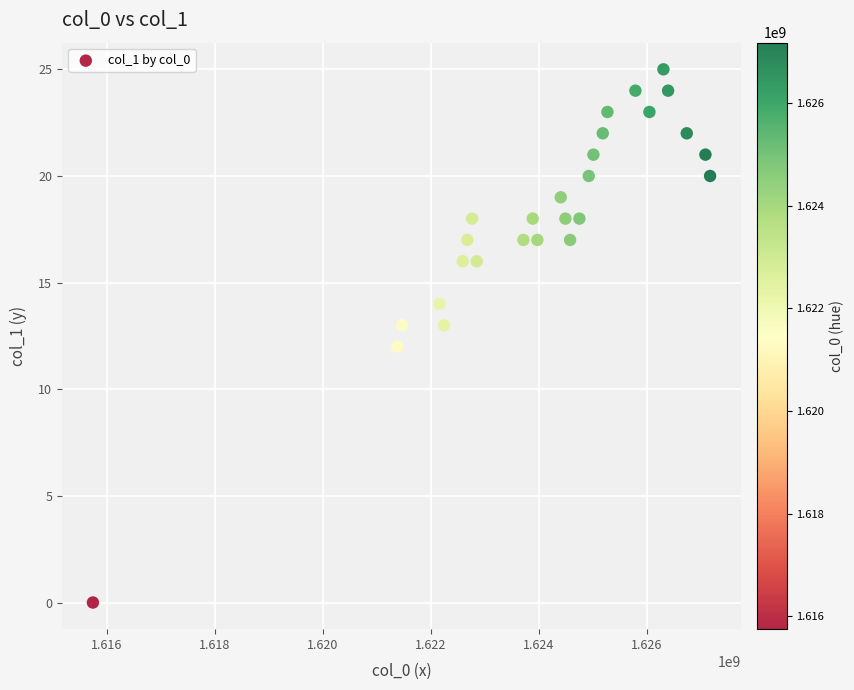

What is the range of Y values (max minus min)?

25